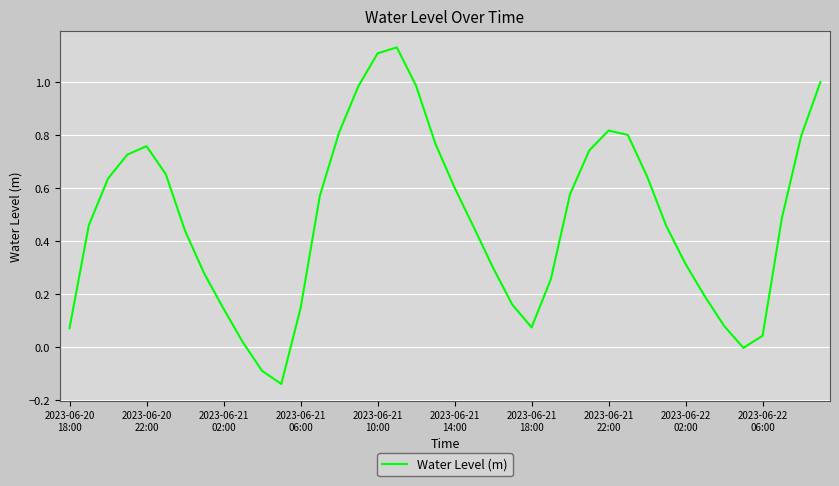

What is the difference between the maximum and minimum values?

1.3